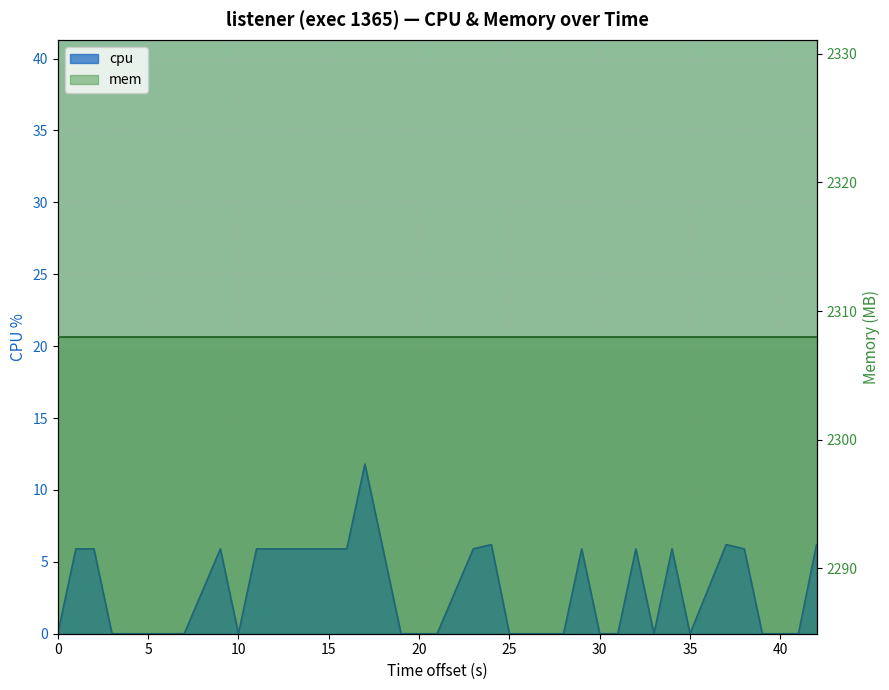

How many values exceed 0?

19